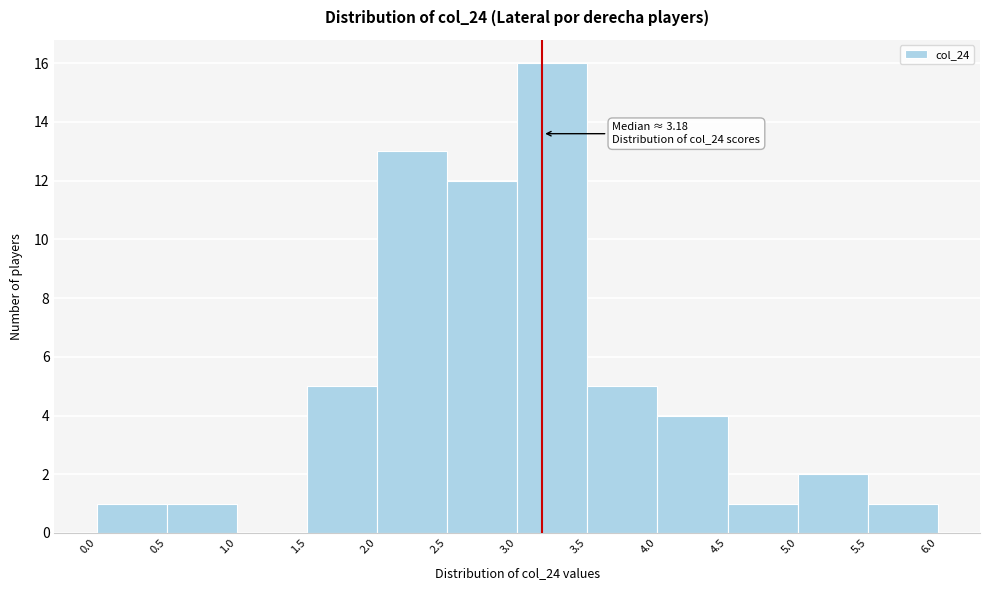

Which range on the x-axis has the tallest bar?

3.0 to 3.5